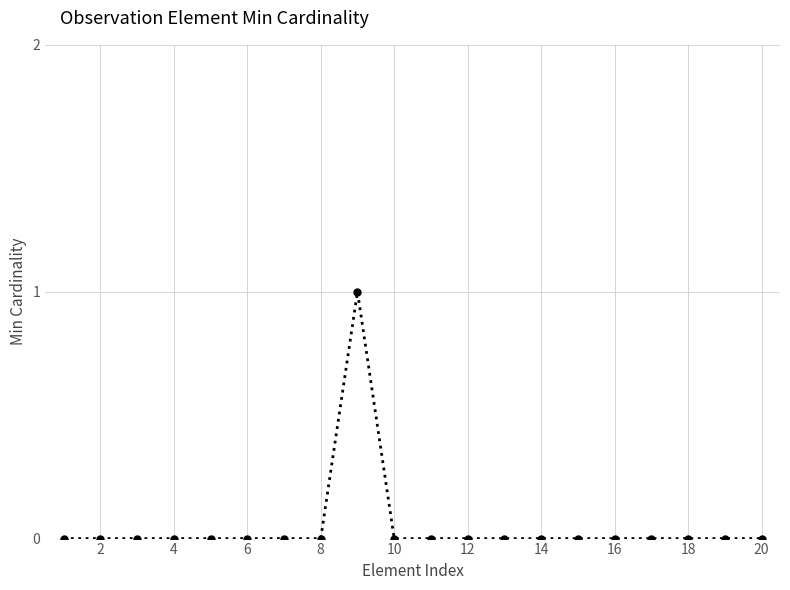

True or false: there are more than 0 points higher than both neighbors.

True